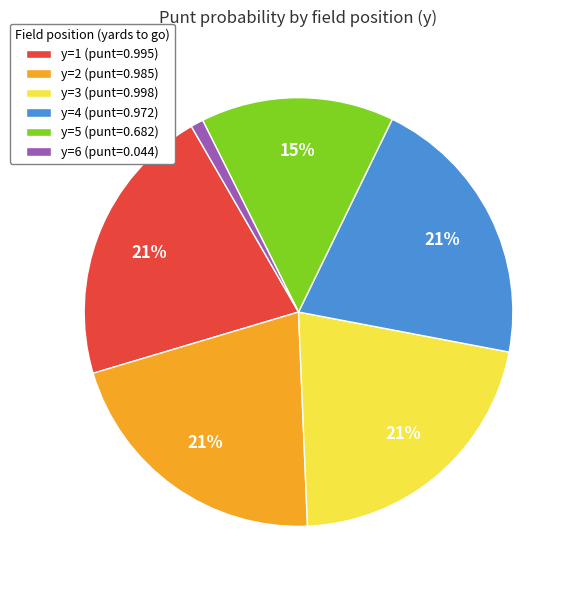

Is there any slice that represents more than half of the pie?

No